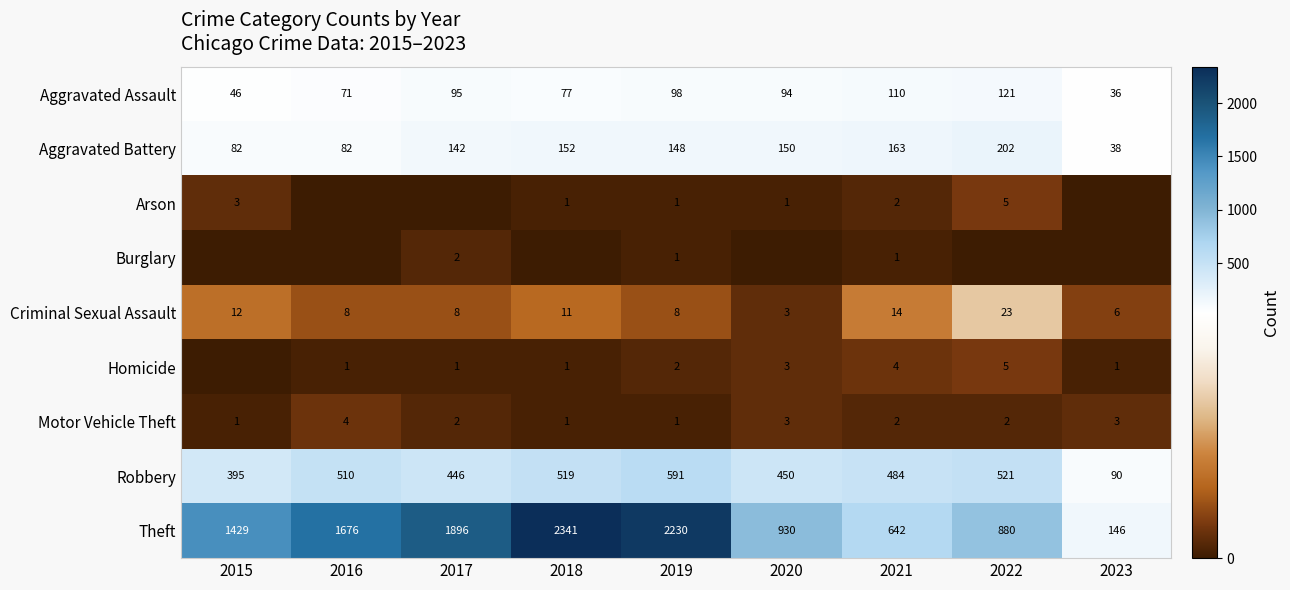

What is the difference between the highest and lowest values at 2023?

146